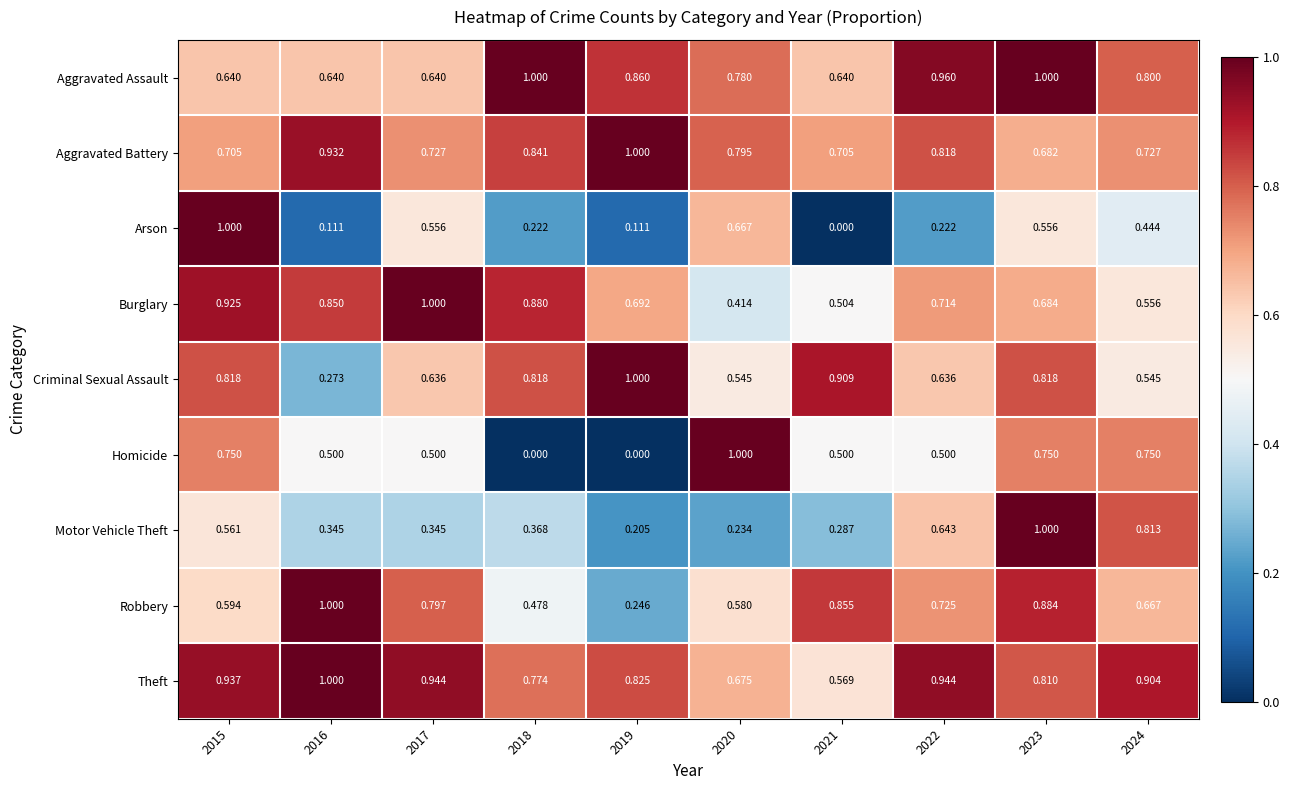

Which series has the largest total across all categories?

Theft